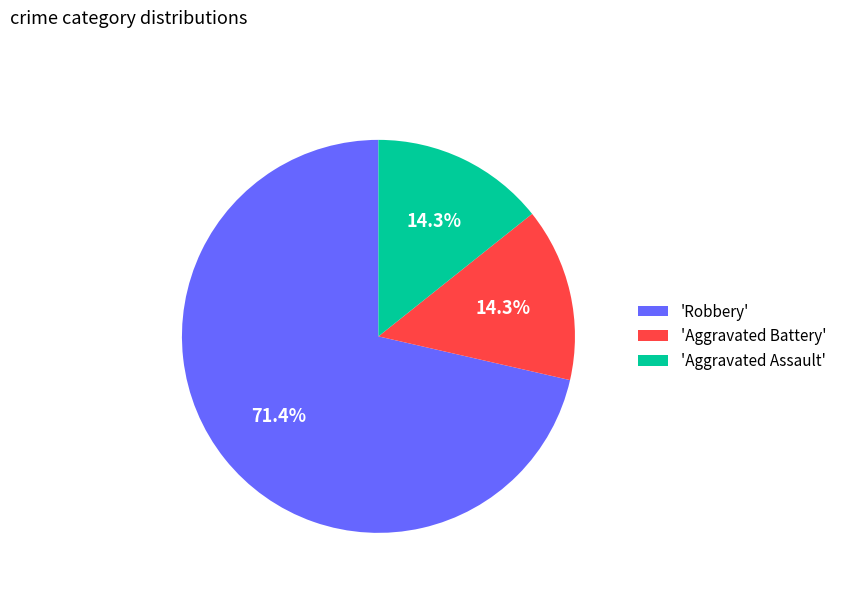

What percentage do 'Aggravated Battery' and 'Aggravated Assault' together represent?

28.6%